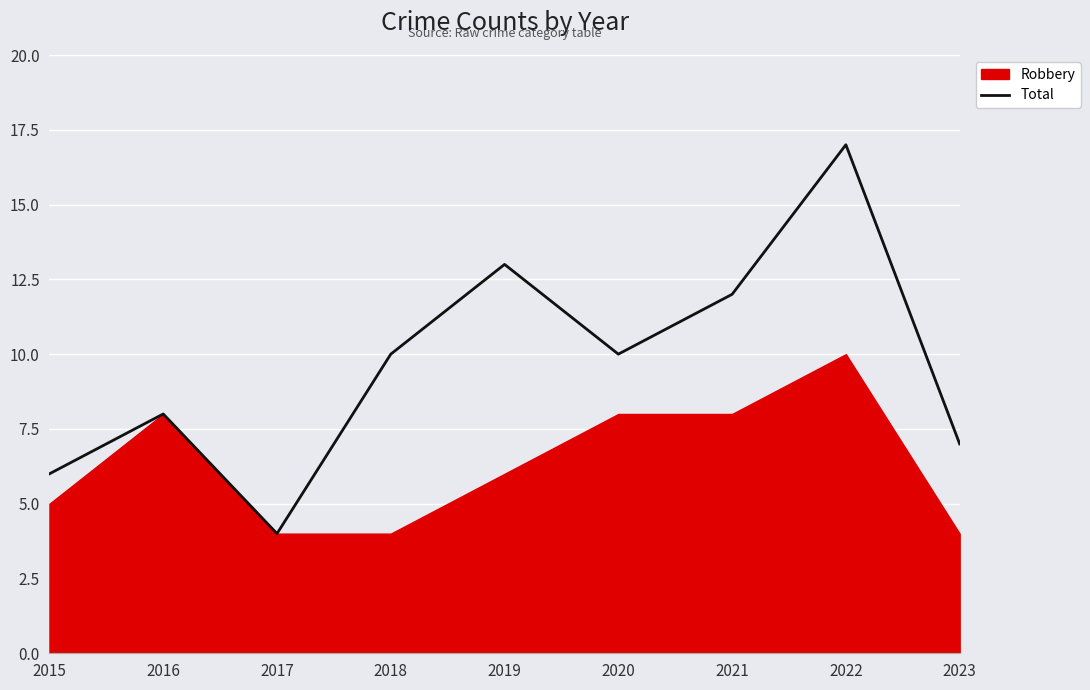

True or false: Total has a value of 7 at 2020.

False